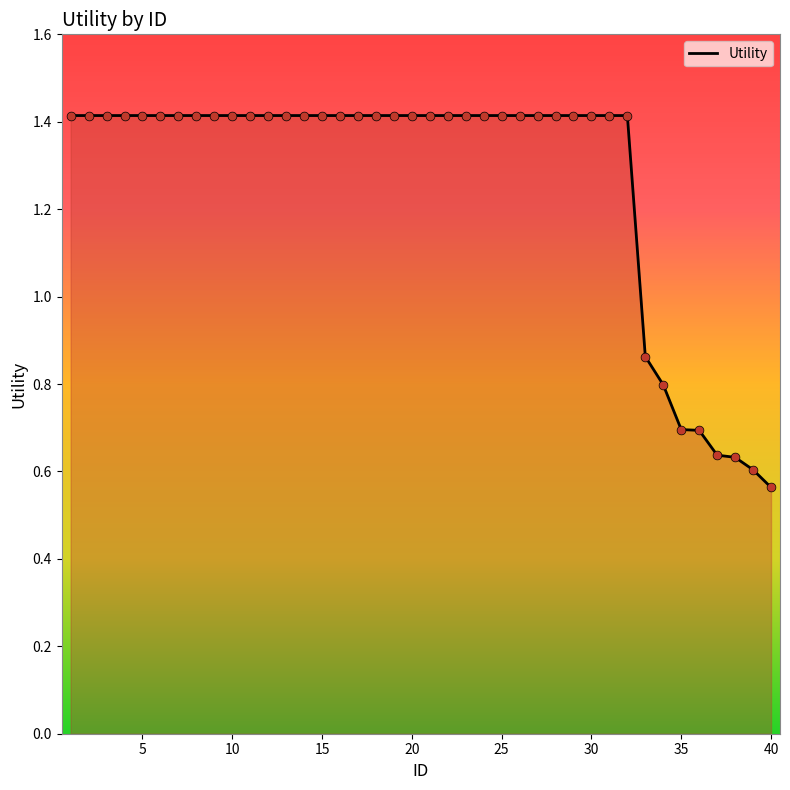

What is the greatest value displayed?

1.4